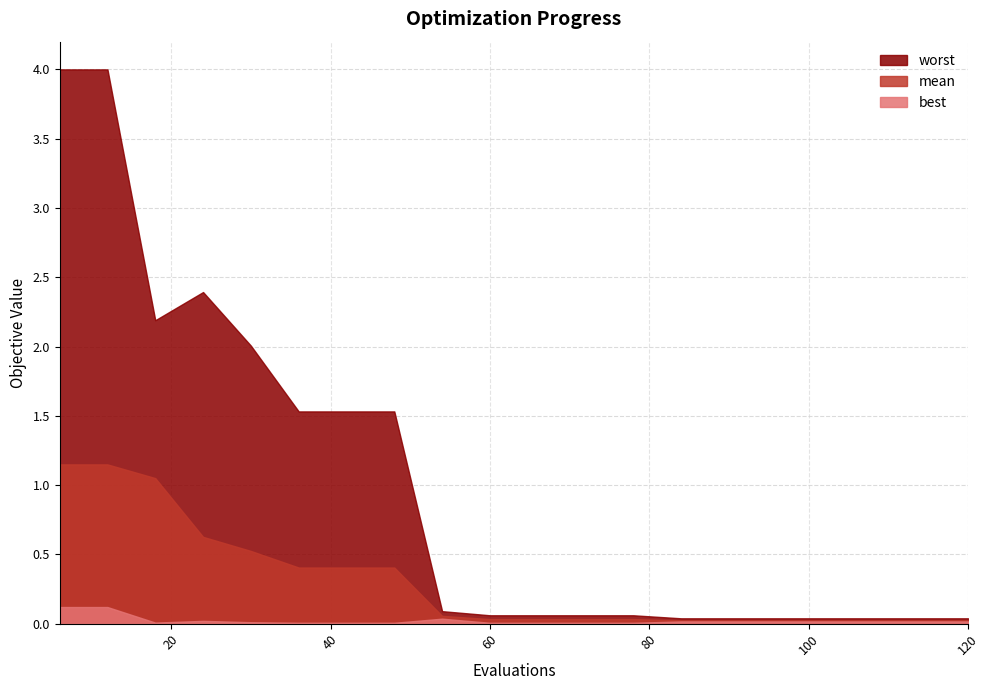

Rank the series by their average value, from lowest to highest.

best, mean, worst